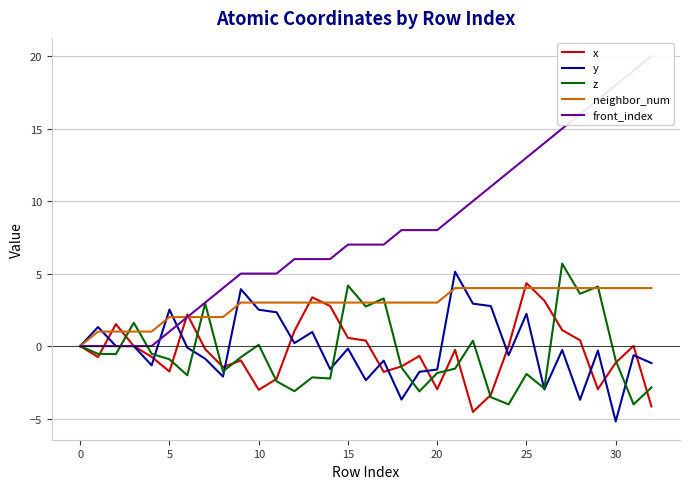

True or false: z has more than 2 interior local peaks.

True